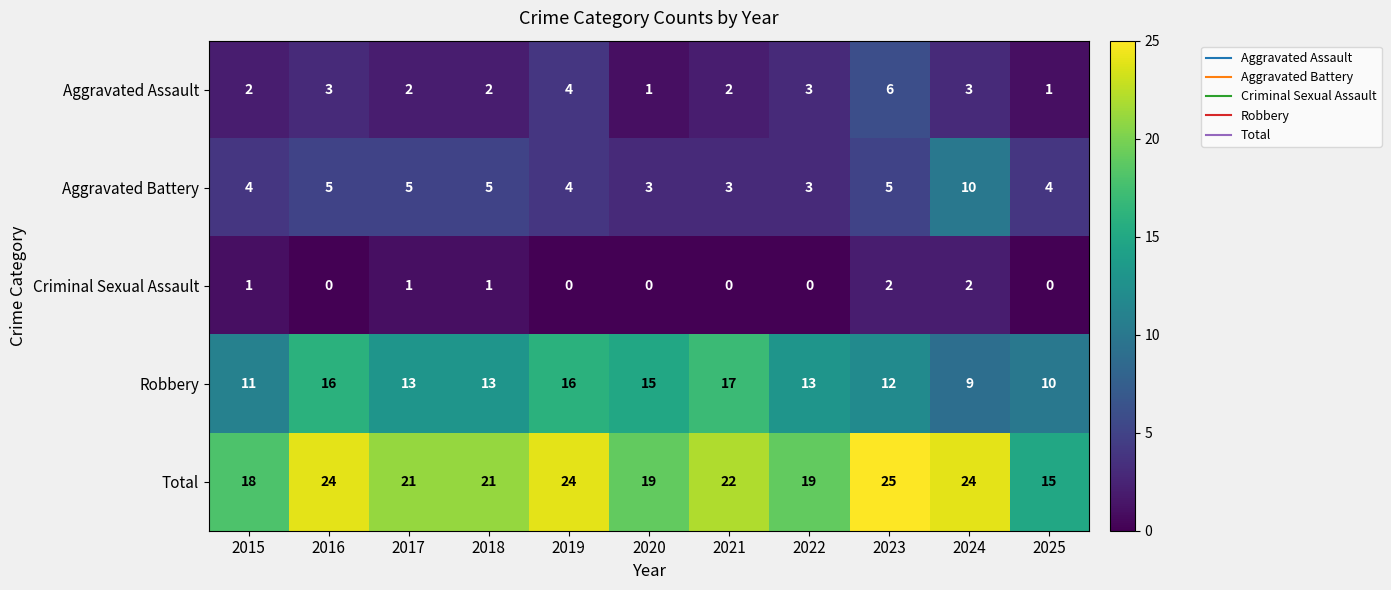

Which label corresponds to the largest value in the chart?

2023